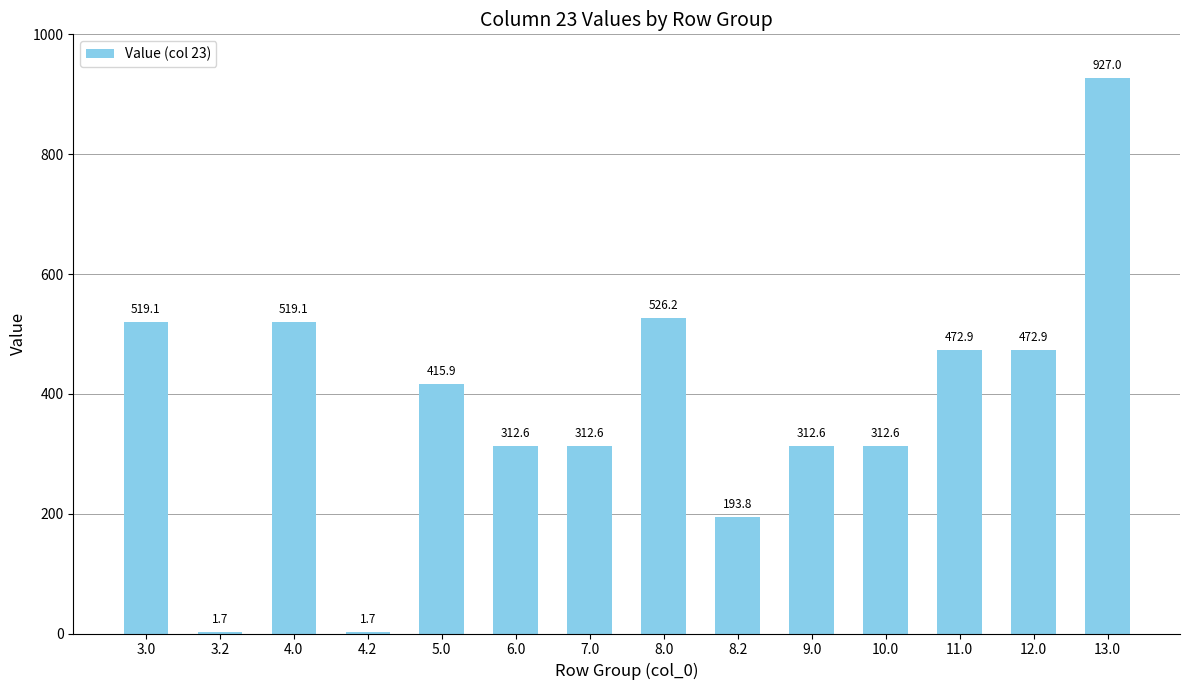

Where does the data first go above 415?

3.0